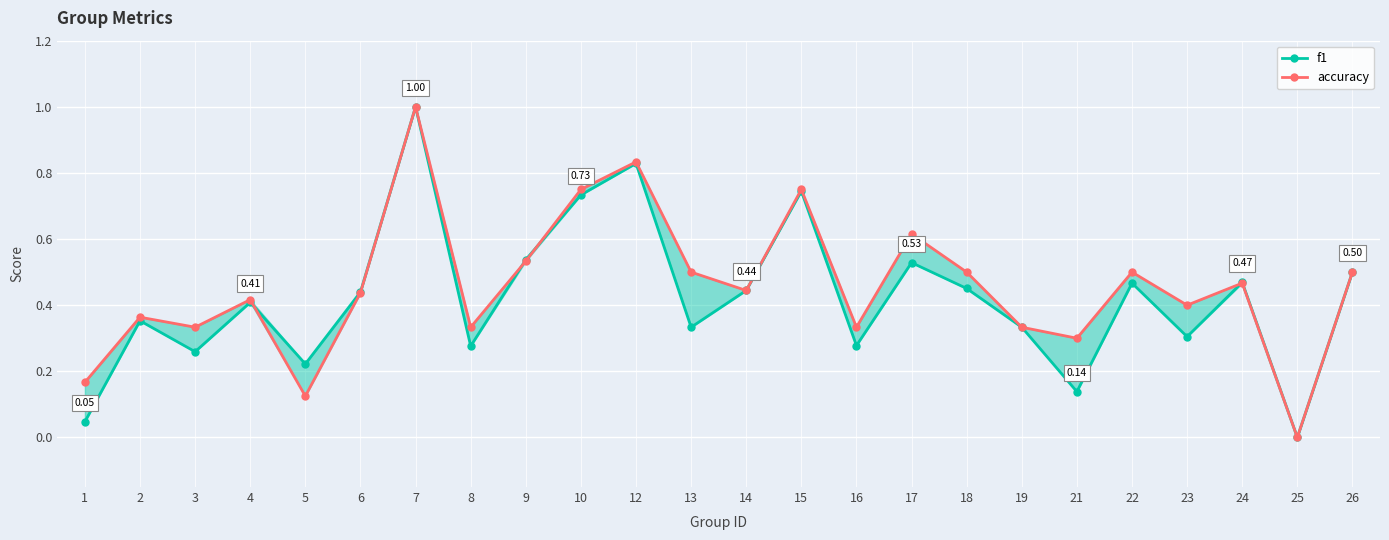

True or false: accuracy and f1 cross at least once.

True